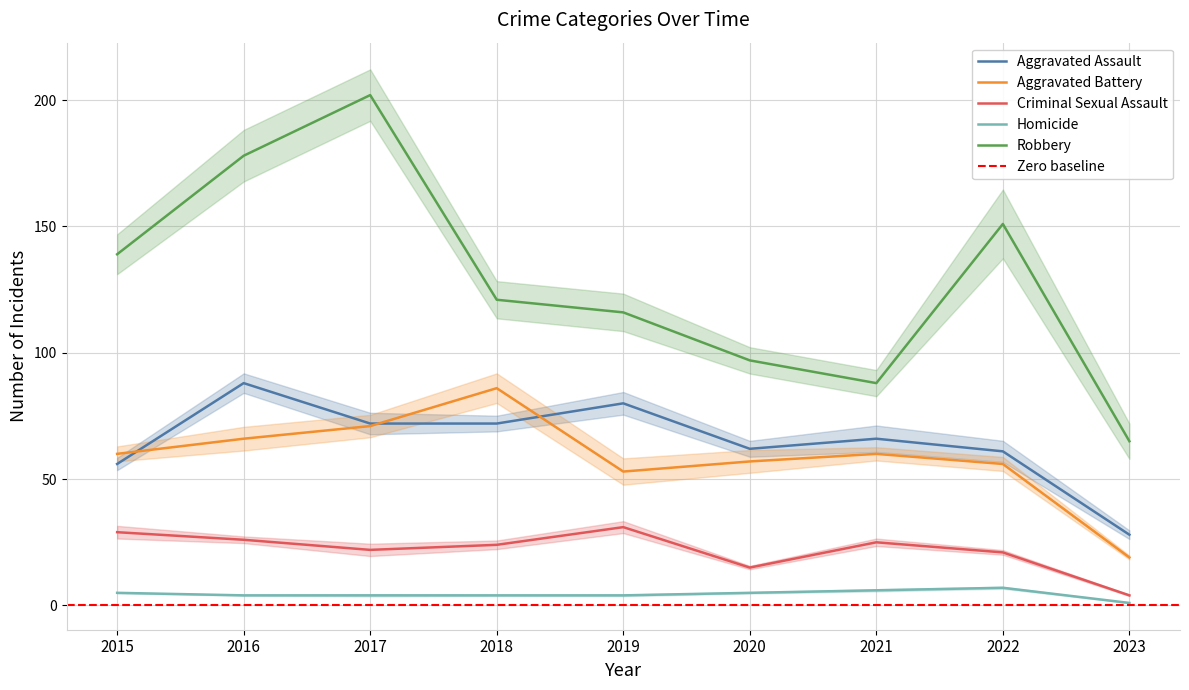

True or false: Aggravated Battery has a value of 106 at 2016.

False